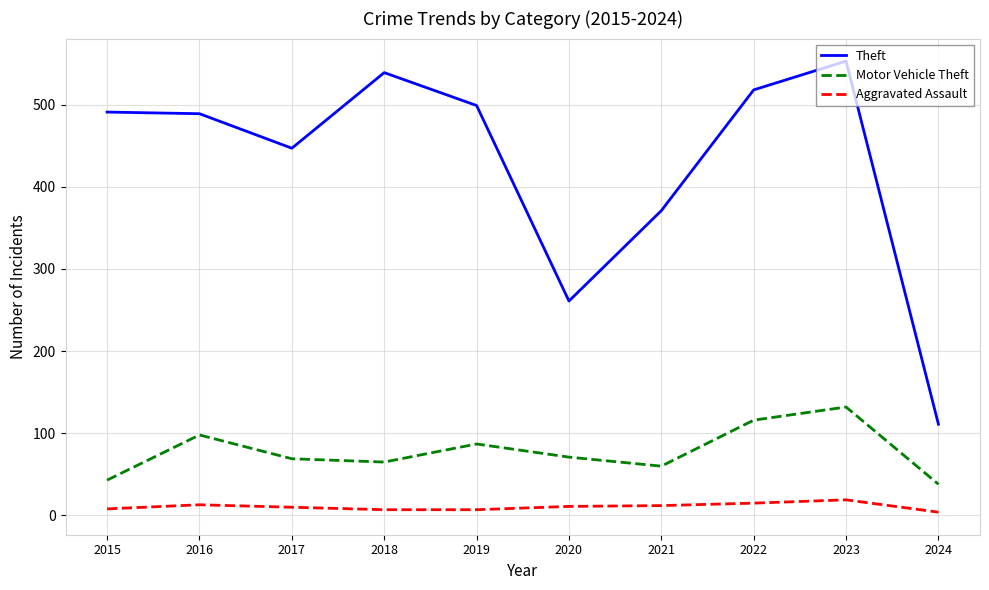

Count the number of categories in the chart.

10